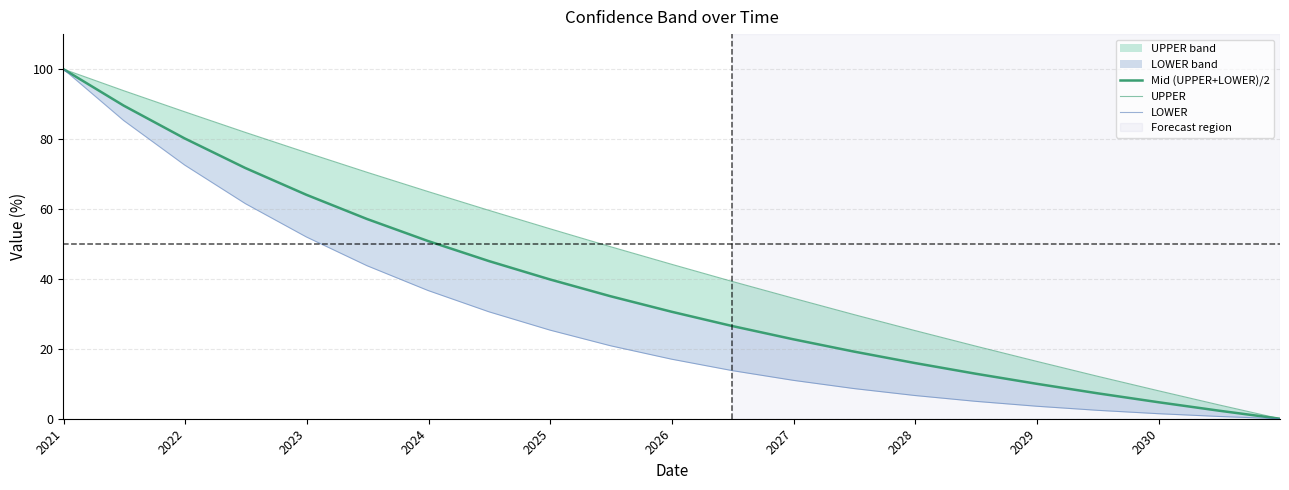

The LOWER series shows 6.4 at 11. True or false?

False